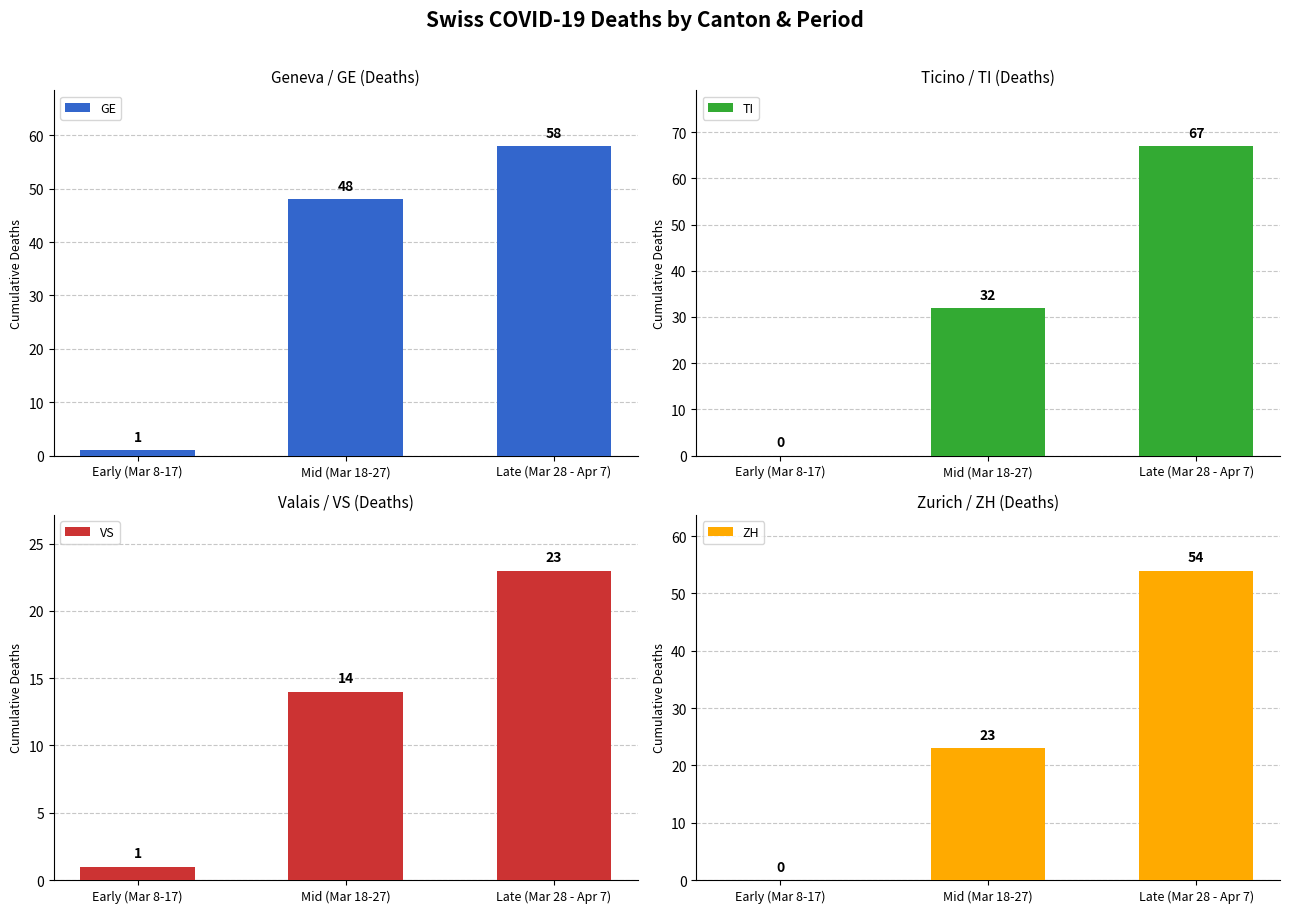

How many groups of bars are there?

3